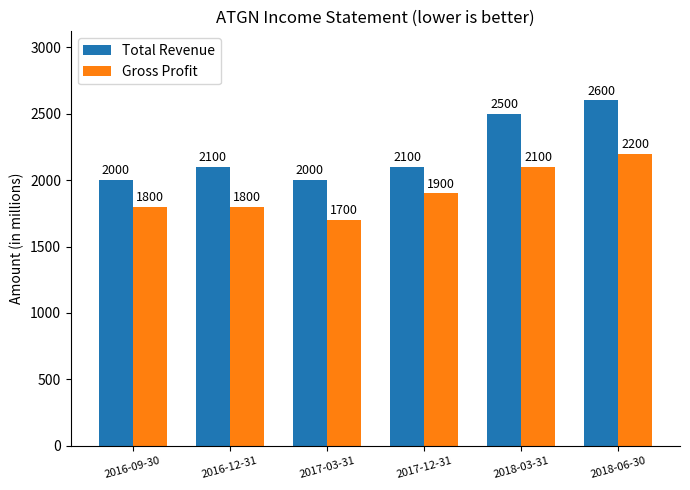

Reading right to left, extract all data points from this chart.

Total Revenue: 2600	2500	2100	2000	2100	2000
Gross Profit: 2200	2100	1900	1700	1800	1800